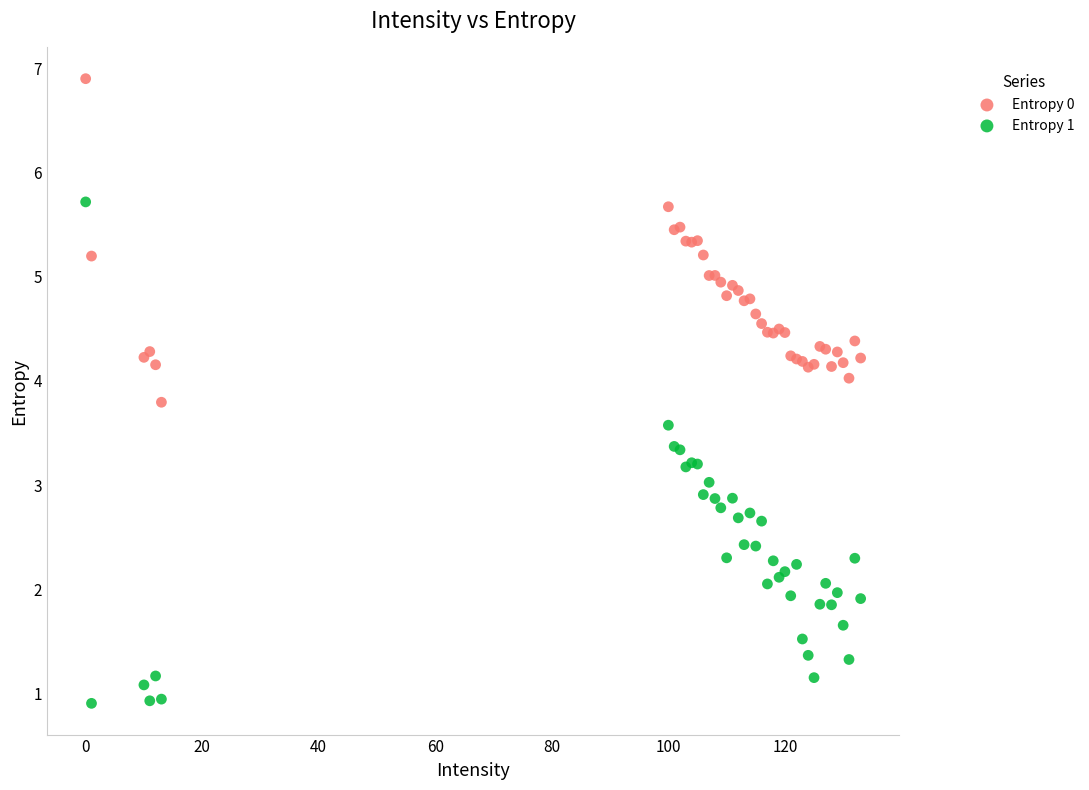

Which series contains the highest Y value?

Entropy 0